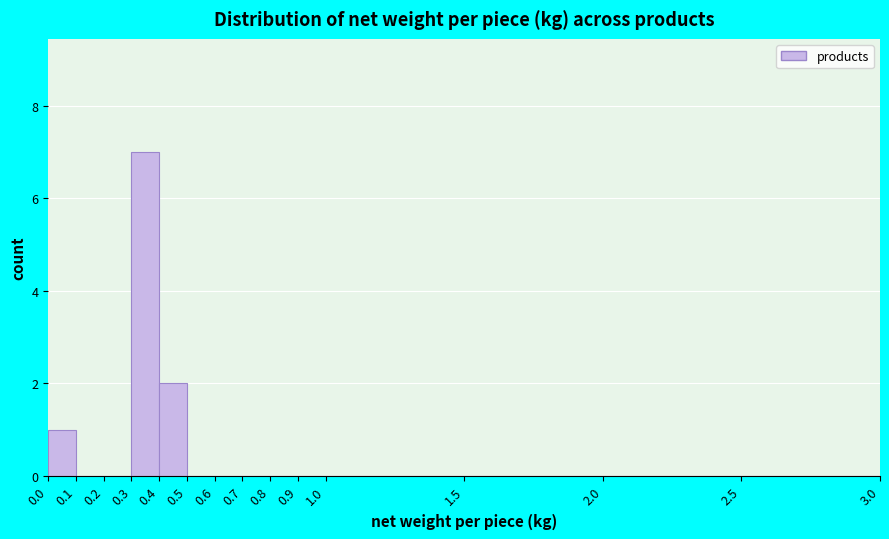

What is the height of the bar covering 0.3 to 0.4 on the x-axis? The values are not printed on the chart, so give them approximately, as read against the axis.

7